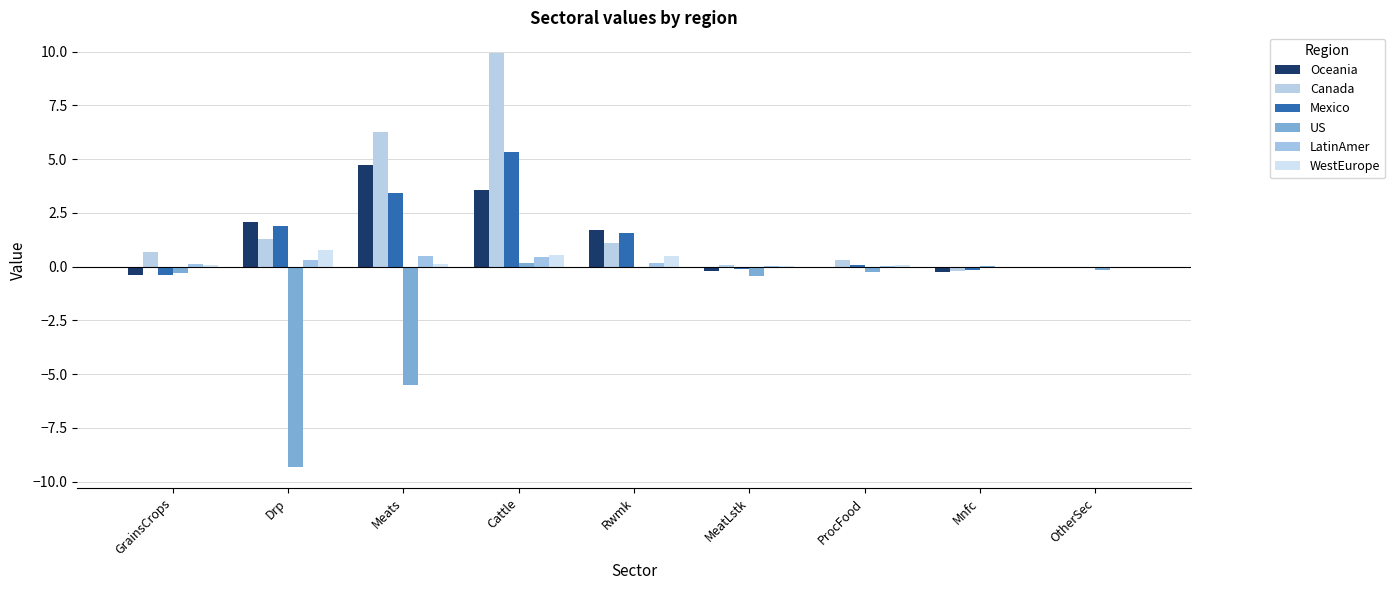

How many categories are shown in the chart?

9